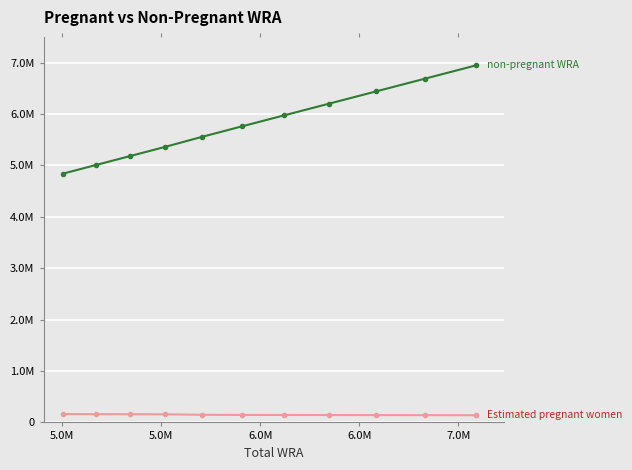

Is this an area chart (filled region under the line)?

No